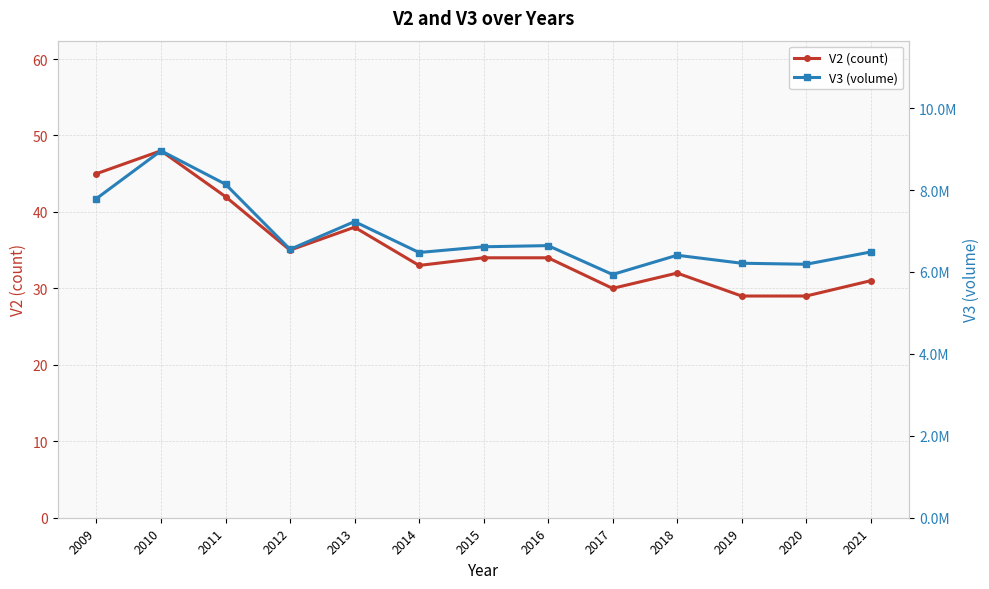

Between 2012 and 2021, which series saw the biggest shift?

V3 (volume)